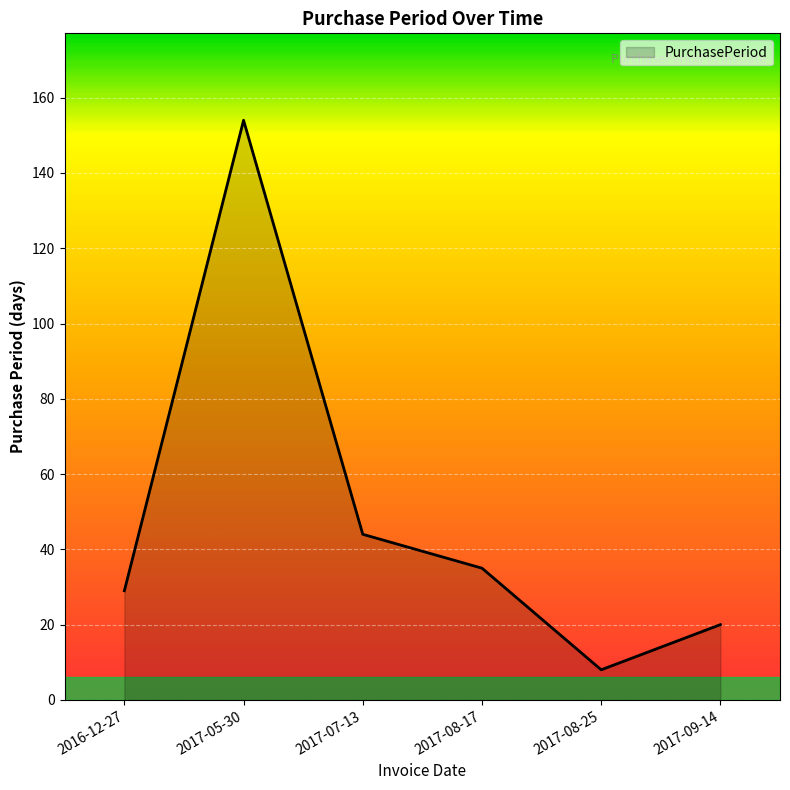

What is the sum of the values at 2017-08-25 and 2017-05-30?

162